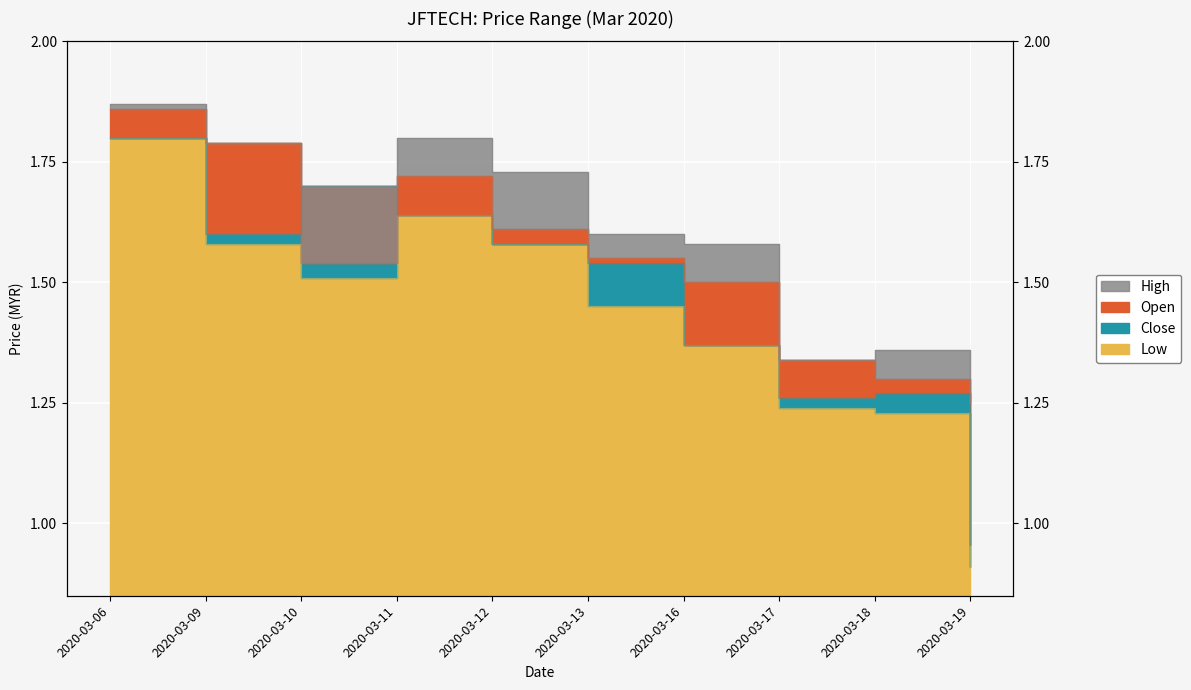

Is it true that close equals 1.6 at 2020-03-12?

True